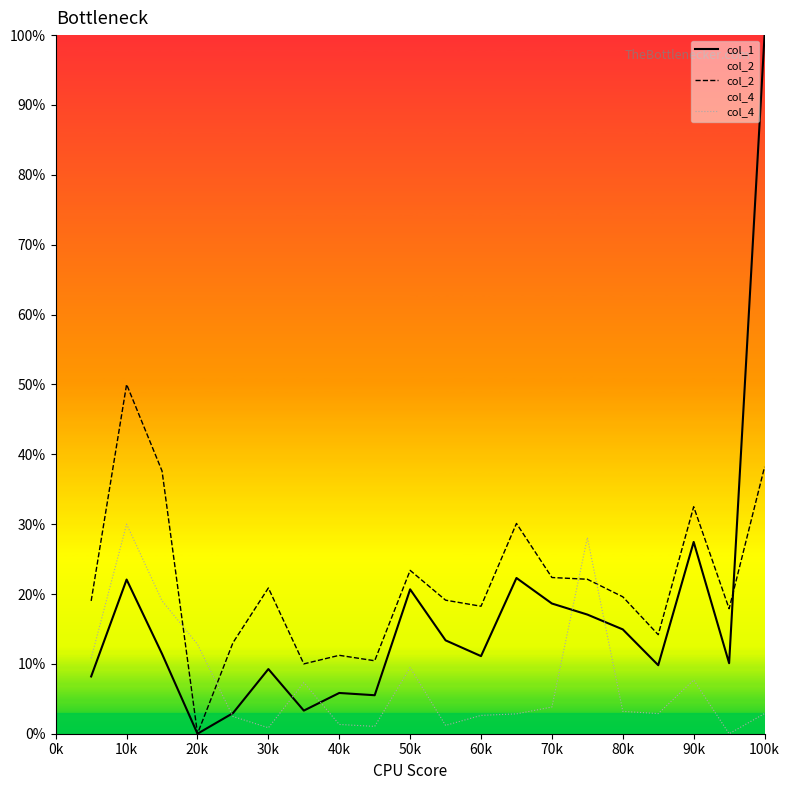

True or false: col_4 has more than 2 points higher than both neighbors.

True